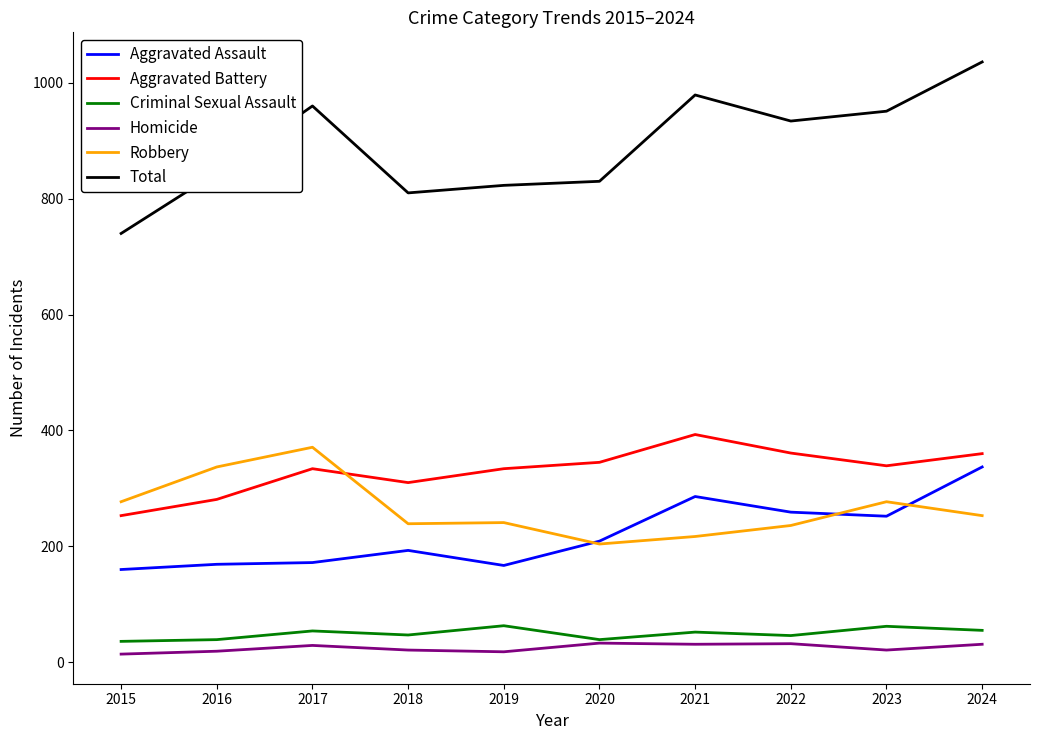

The Total series shows 951 at 2023. True or false?

True